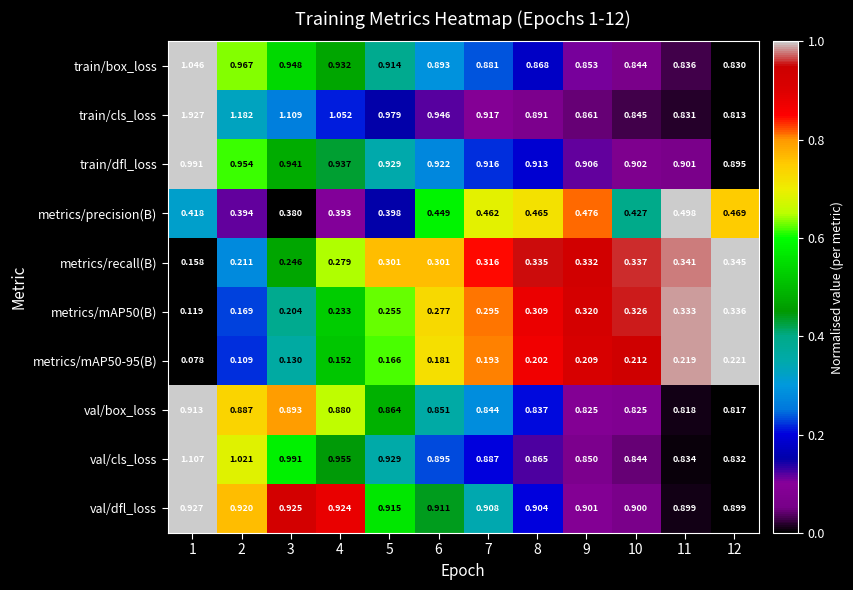

Which series has the largest total across all categories?

train/cls_loss